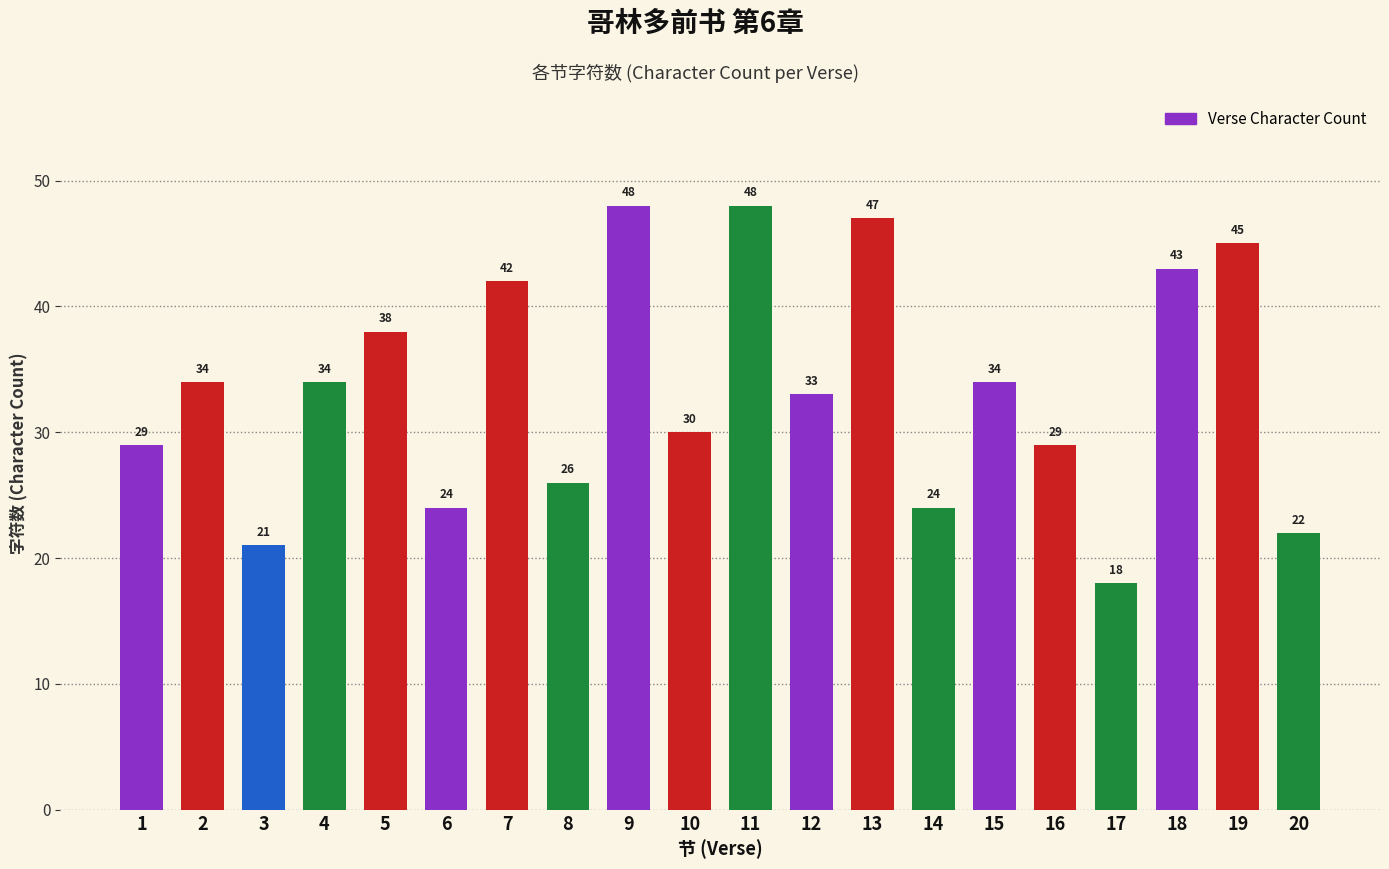

What is the change in value from 7 to 10?

-12